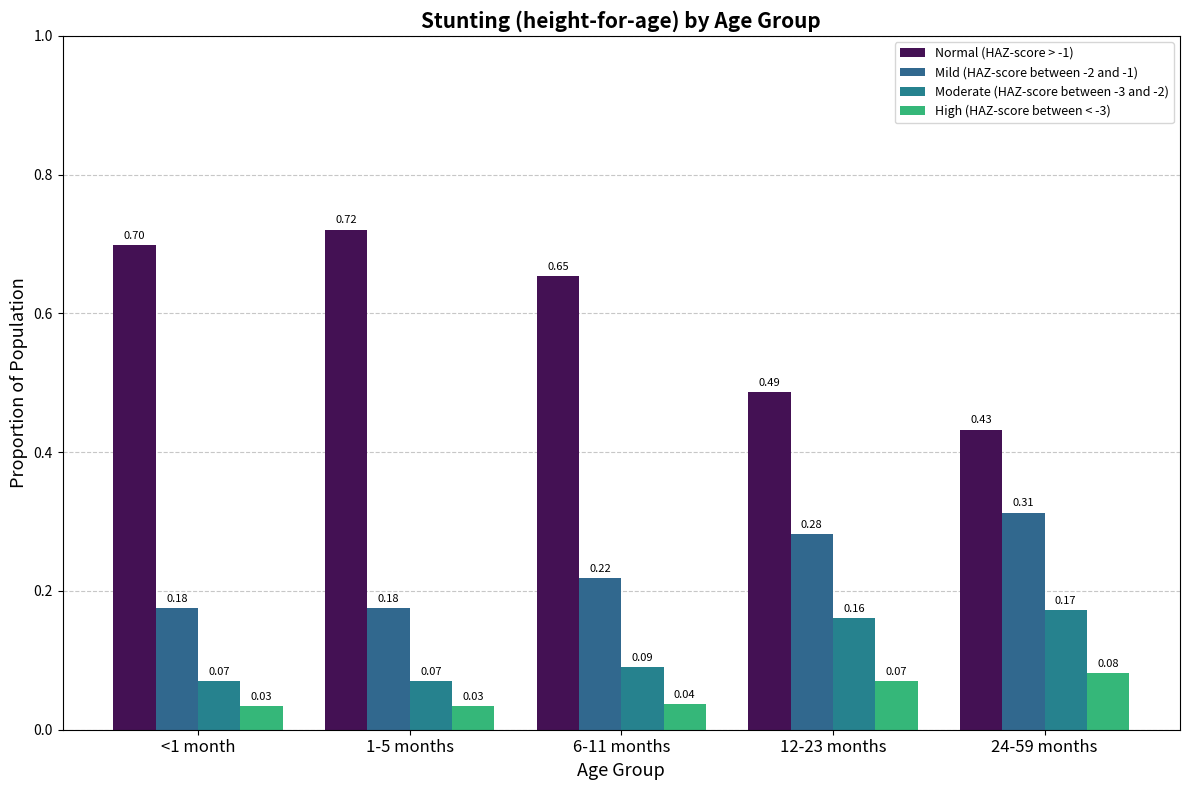

How many Moderate (HAZ-score between -3 and -2) values are between 0 and 1?

5